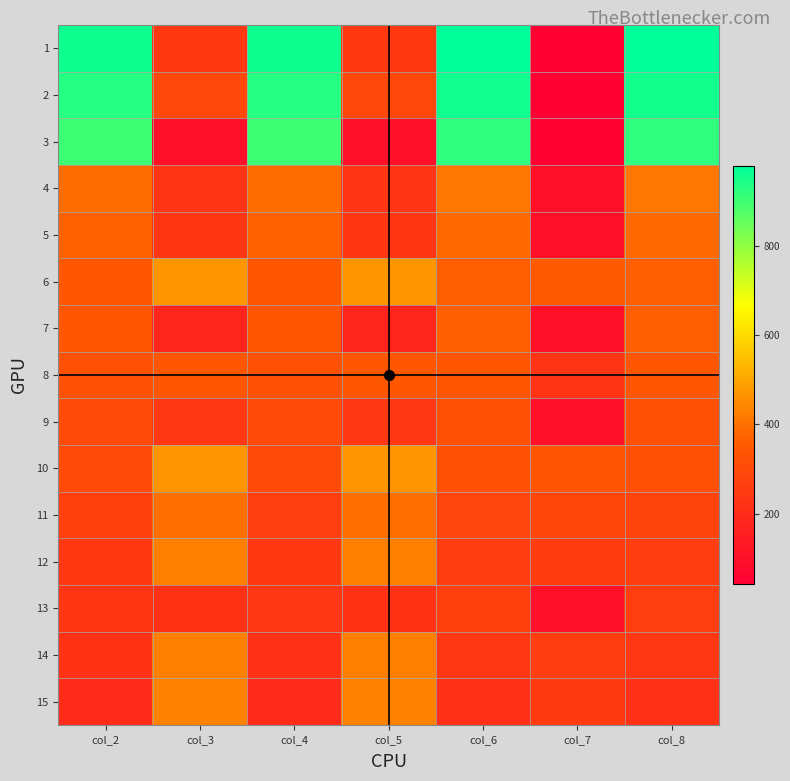

At which category is the sum across all series the highest?

col_8